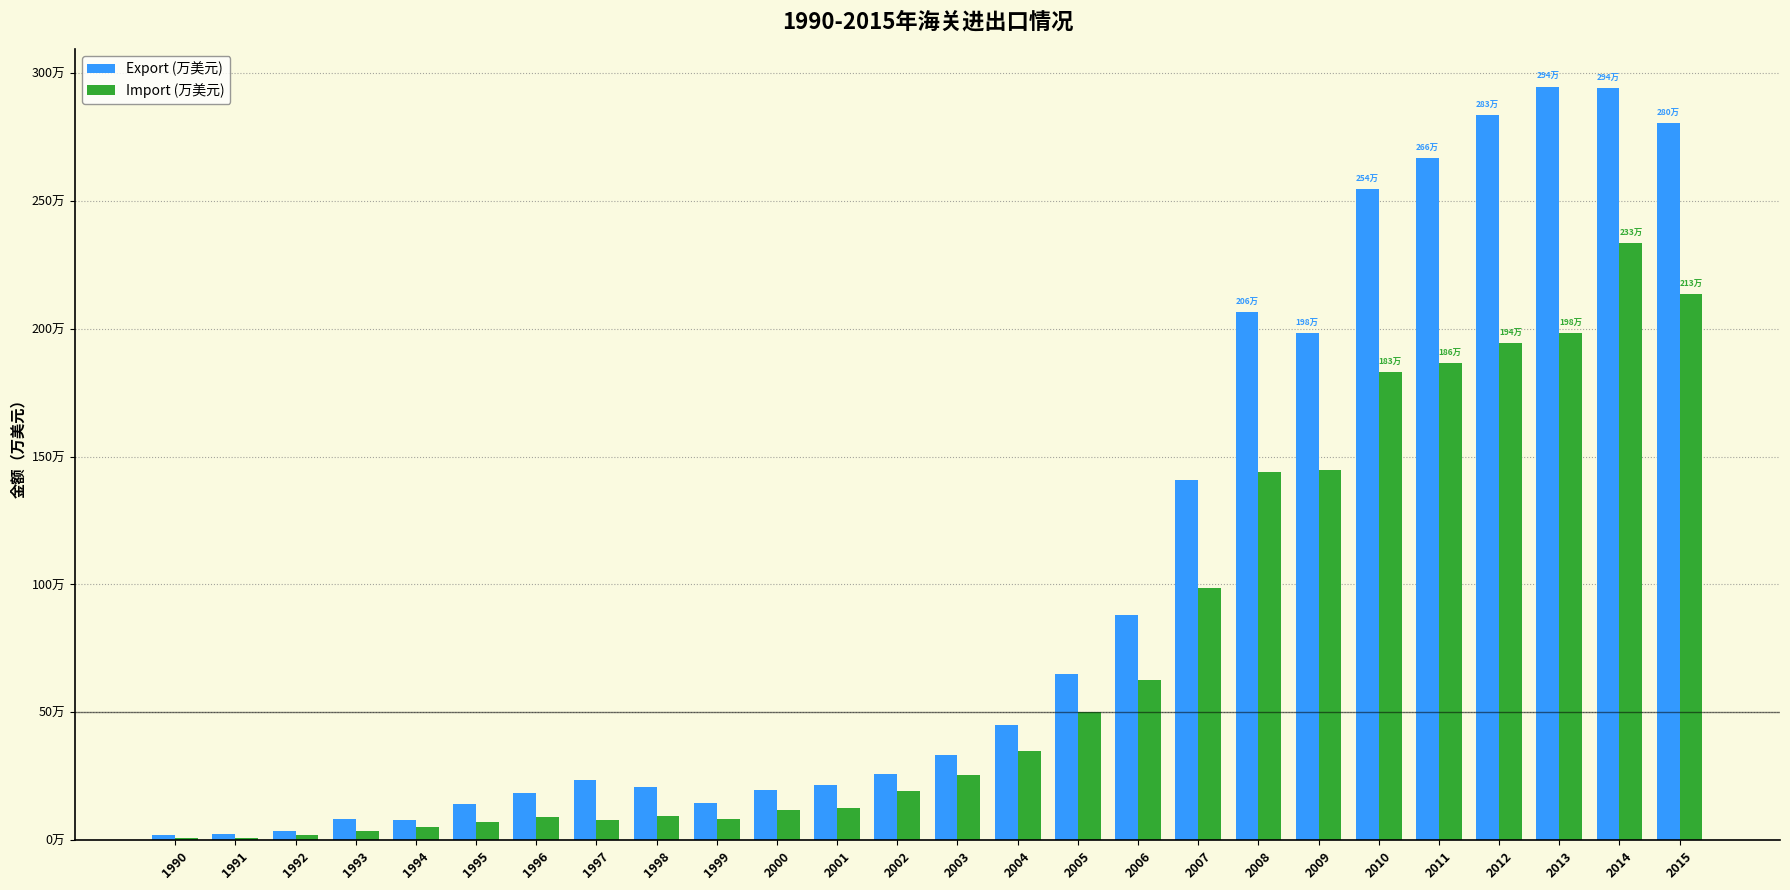

What is the difference between the maximum and second lowest values in the Export (万美元) series?

2924664